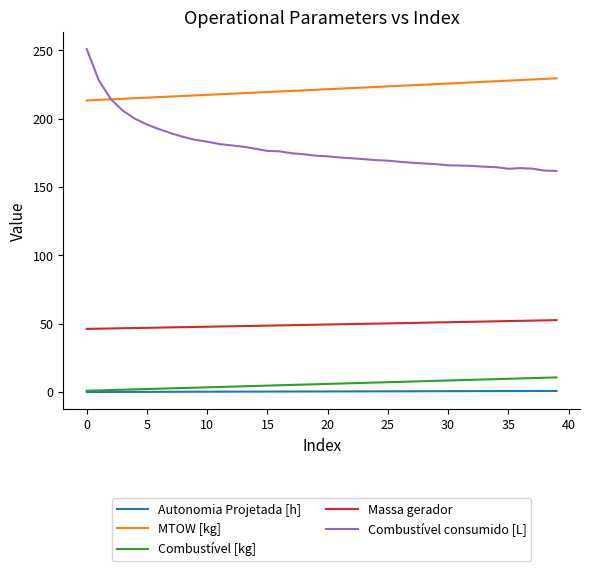

Which series has the largest total across all categories?

MTOW [kg]